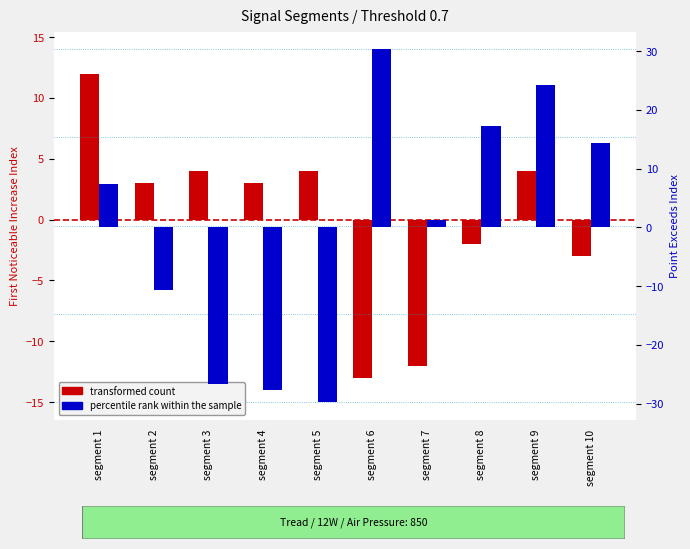

At which label is percentile rank within the sample closest to 0?

segment 7